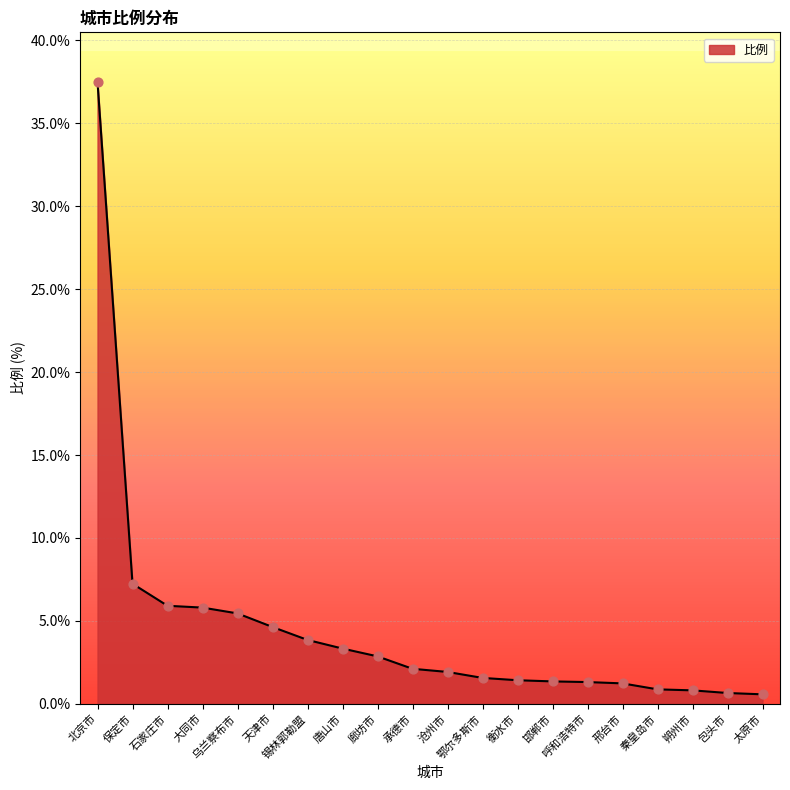

Which has a higher value, 北京市 or 乌兰察布市?

北京市